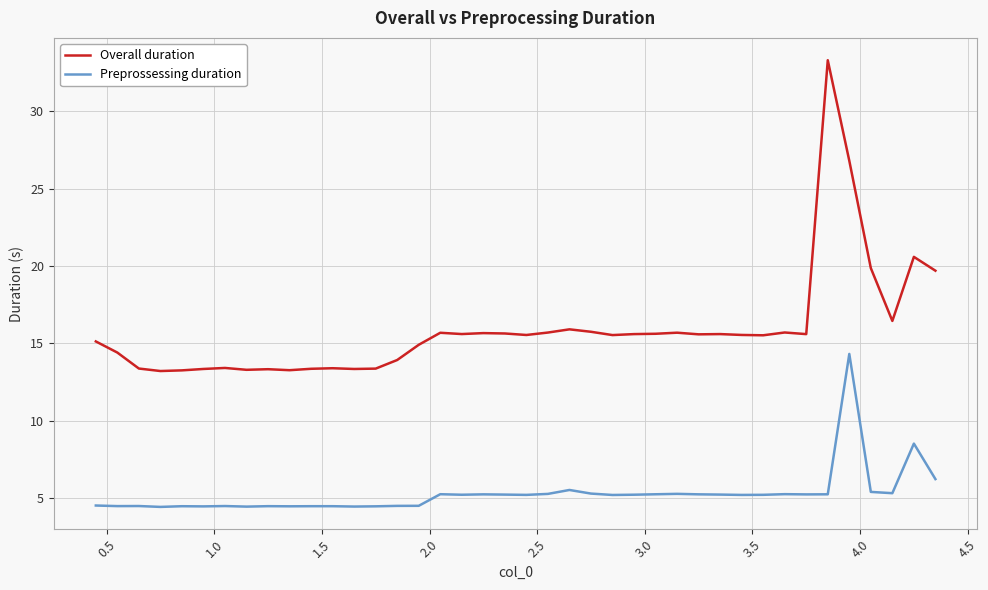

What is the sum of all Overall duration values?

636.3